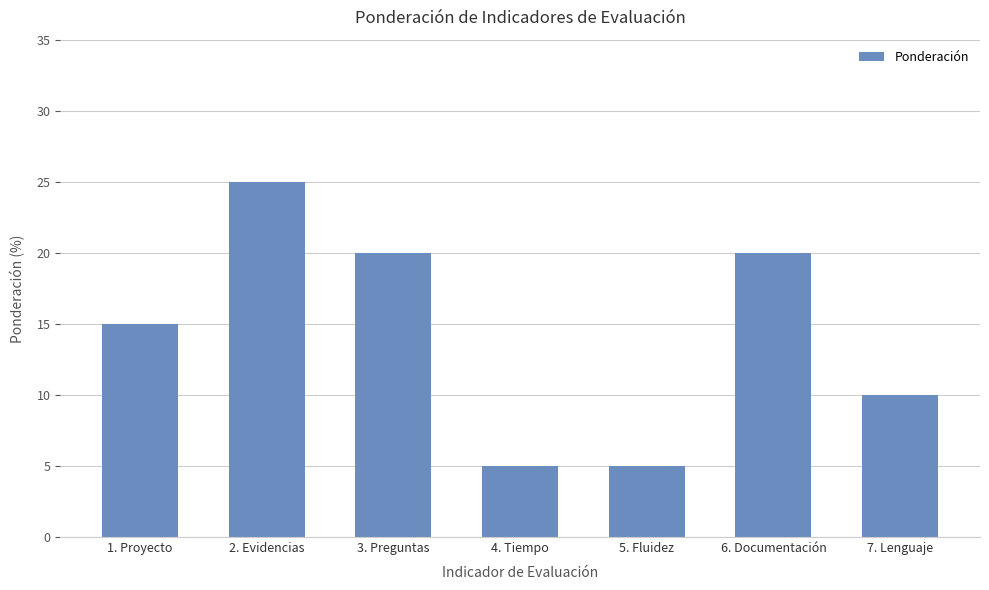

The chart shows a value of 10 at 7. Lenguaje. True or false?

True